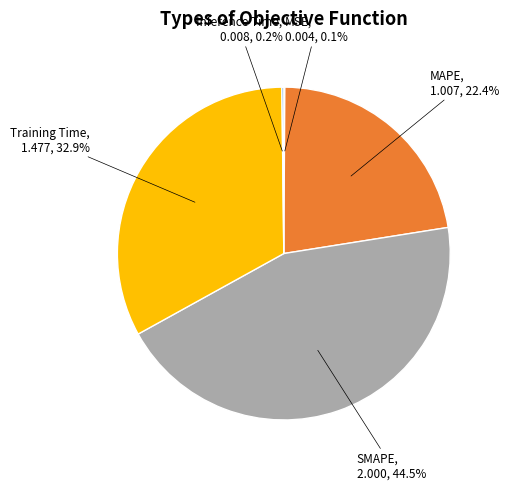

What is the largest slice in the pie chart?

SMAPE